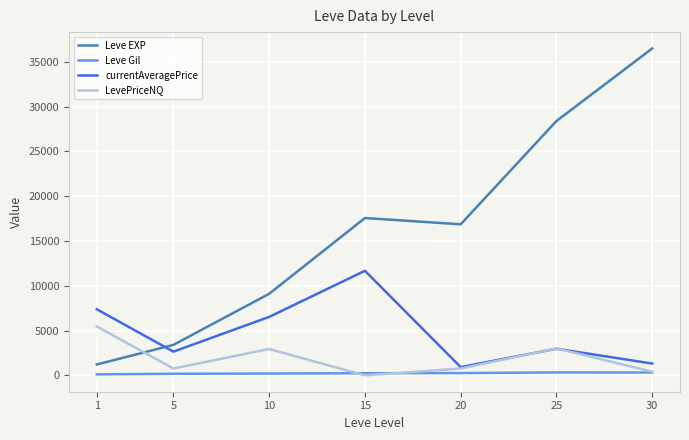

Is this an area chart (filled region under the line)?

No